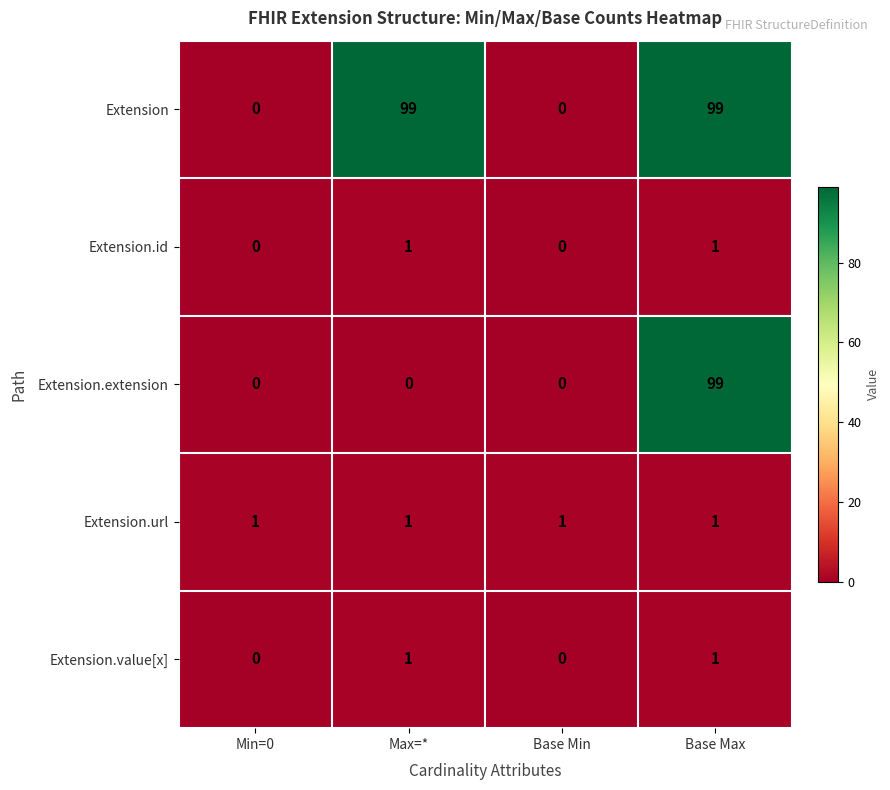

How many data points in Extension.value[x] are less than 1?

2